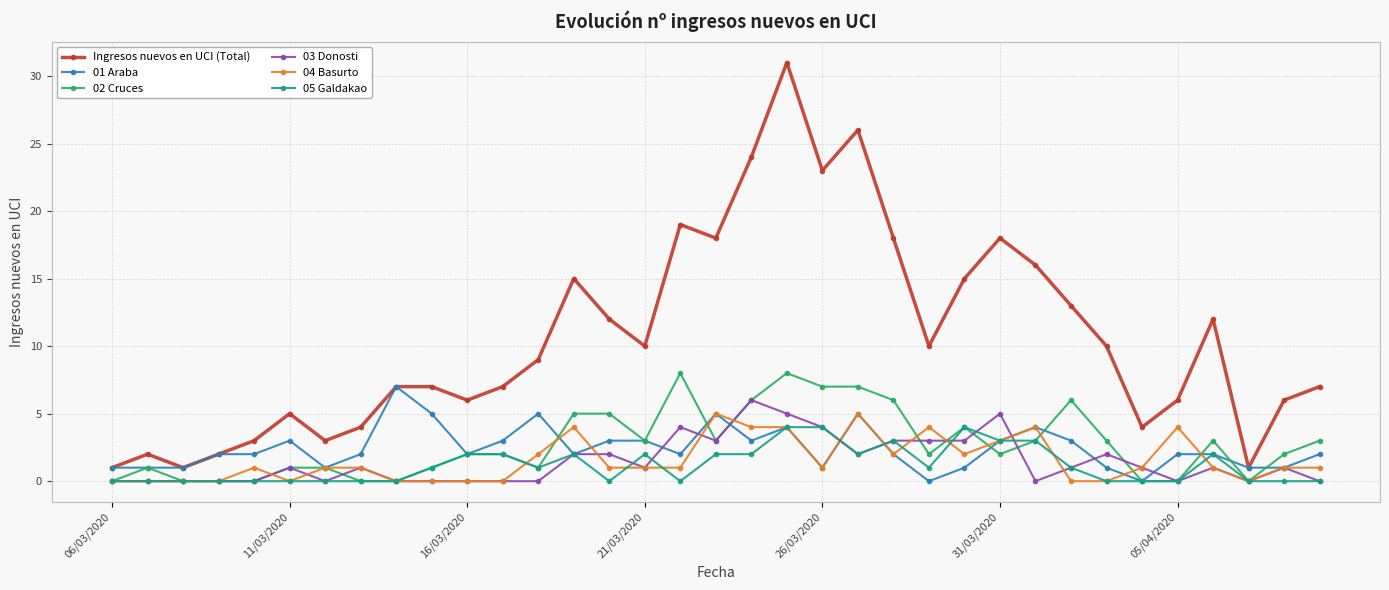

Which series has the largest range (max minus min)?

Ingresos nuevos en UCI (Total)